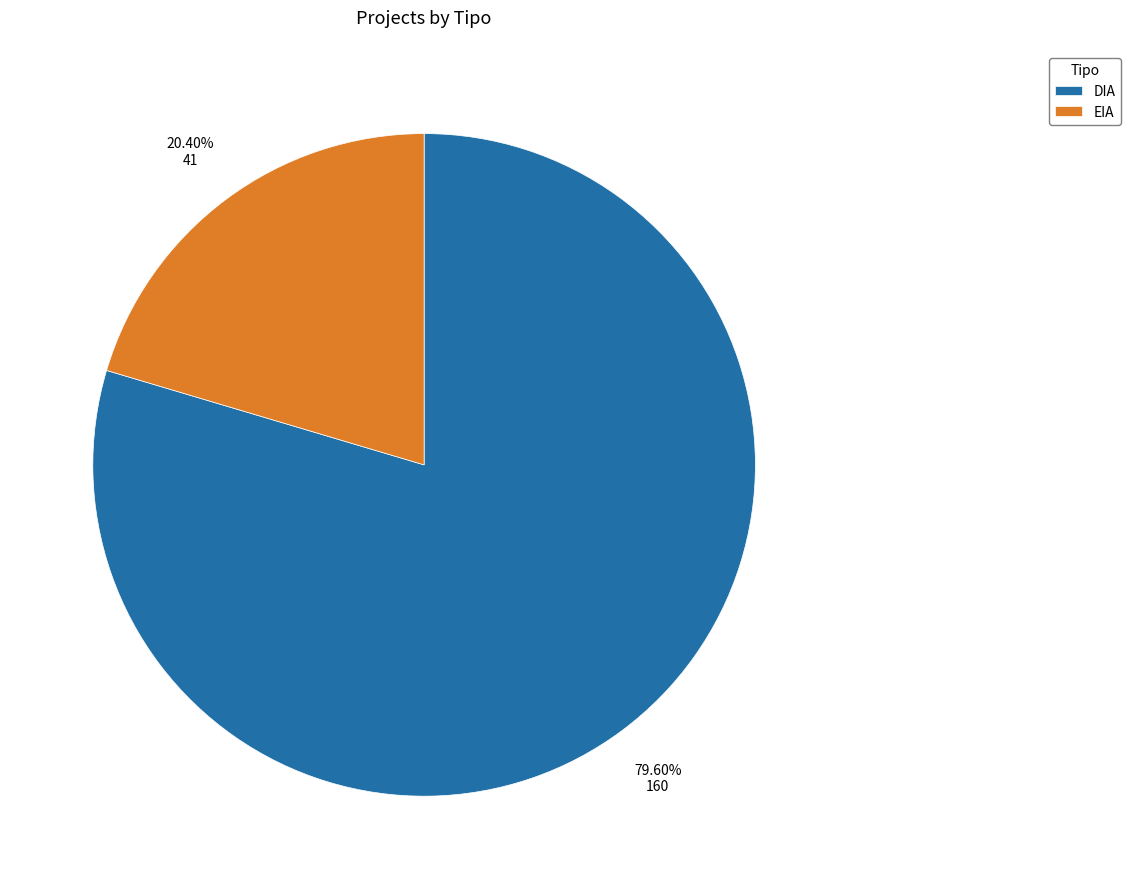

To the nearest percent, what percentage of the pie is EIA?

20%